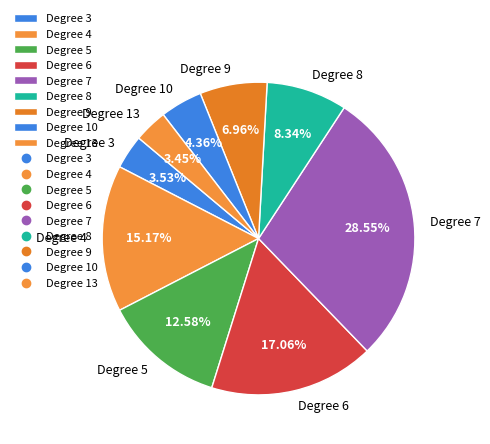

Is there any slice that represents more than half of the pie?

No